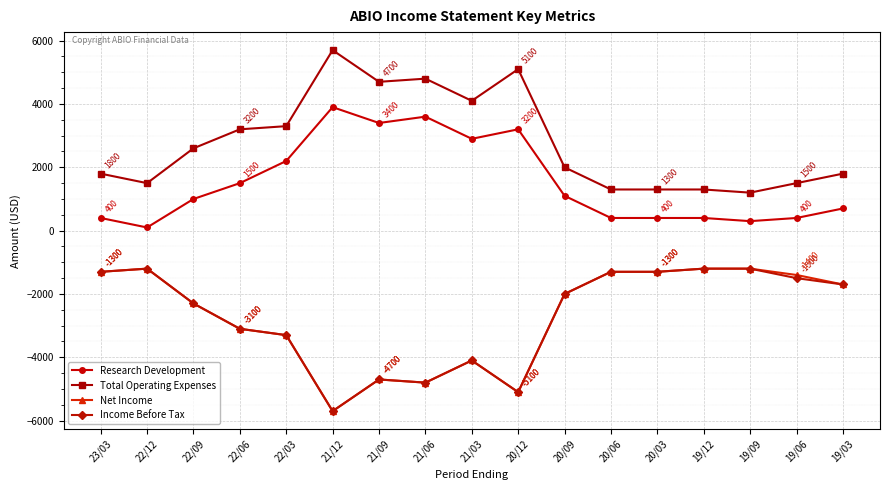

Reading left to right, extract all data points from this chart.

Research Development: 400	100	1000	1500	2200	3900	3400	3600	2900	3200	1100	400	400	400	300	400	700
Total Operating Expenses: 1800	1500	2600	3200	3300	5700	4700	4800	4100	5100	2000	1300	1300	1300	1200	1500	1800
Net Income: -1300	-1200	-2300	-3100	-3300	-5700	-4700	-4800	-4100	-5100	-2000	-1300	-1300	-1200	-1200	-1400	-1700
Income Before Tax: -1300	-1200	-2300	-3100	-3300	-5700	-4700	-4800	-4100	-5100	-2000	-1300	-1300	-1200	-1200	-1500	-1700